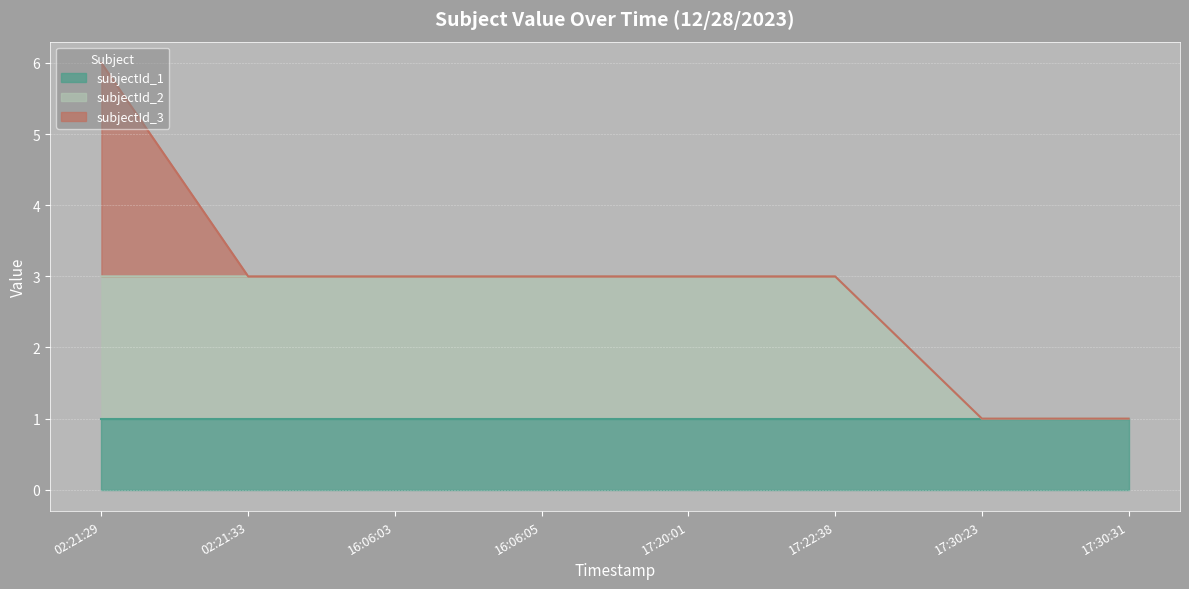

What is the greatest value displayed?

3